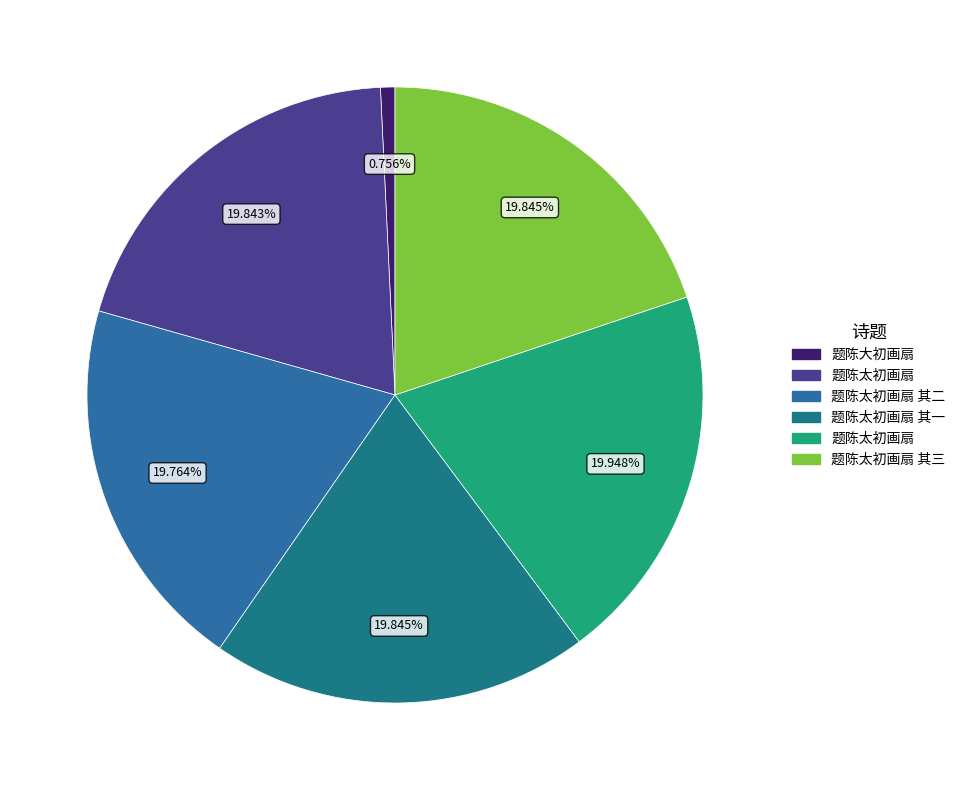

What is the smallest slice in the pie chart?

题陈大初画扇